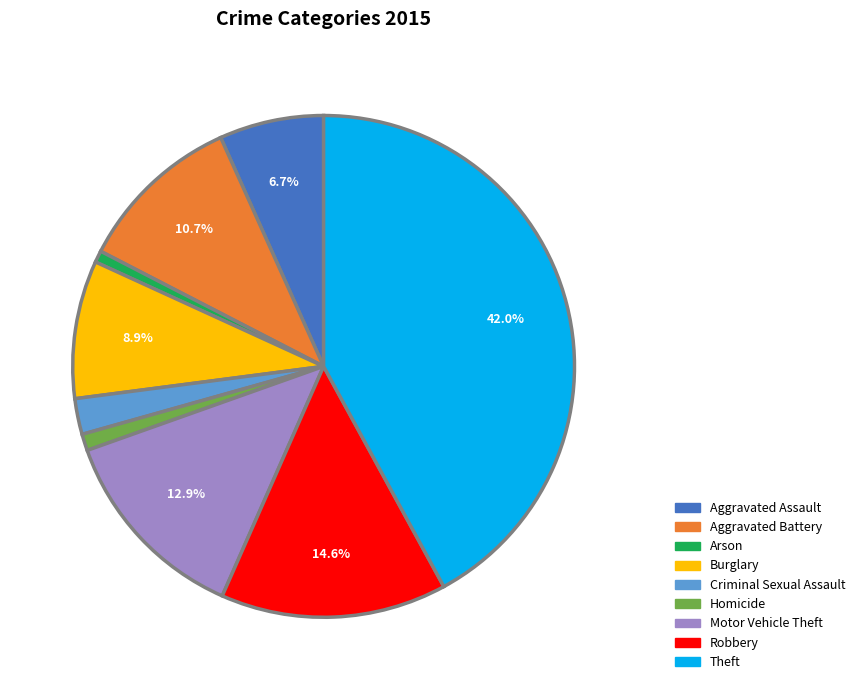

To the nearest percent, what is the combined percentage of Burglary and Aggravated Battery?

20%